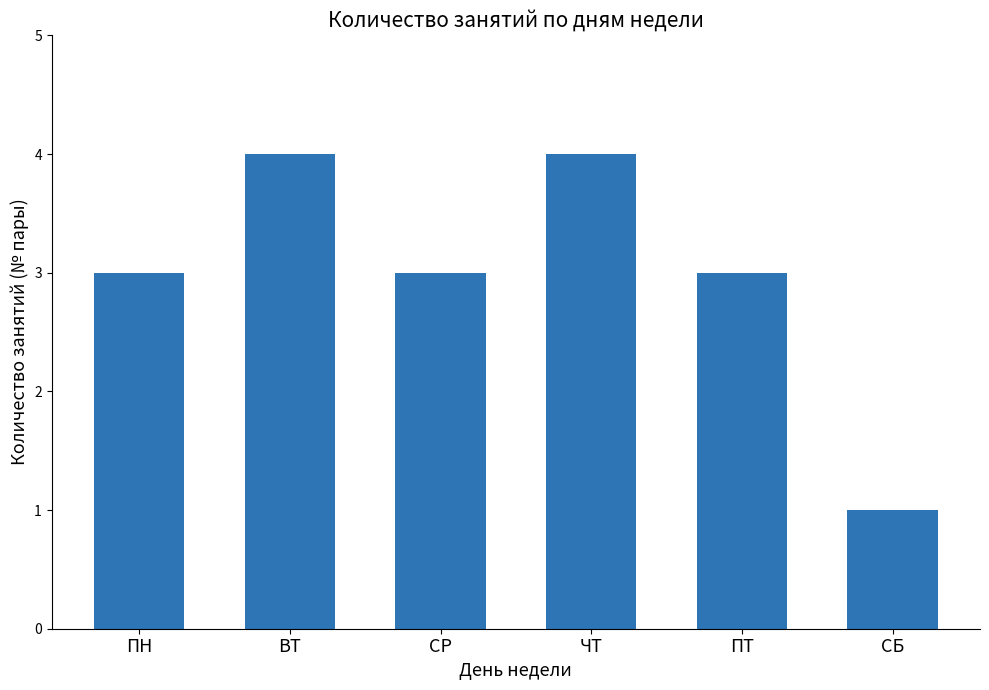

What position from the right is ВТ?

5